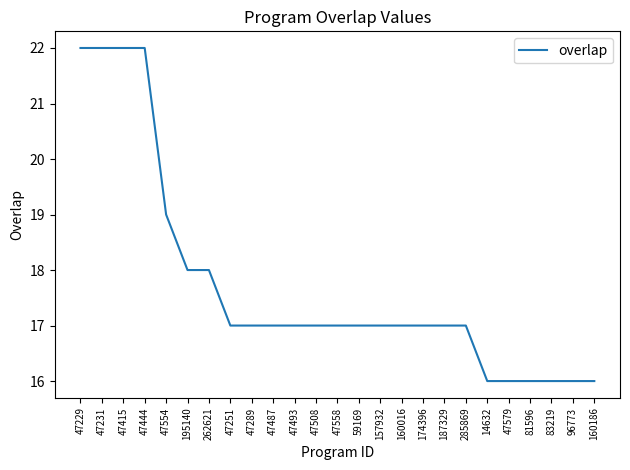

What is the sum of the values at 285869 and 14632?

33